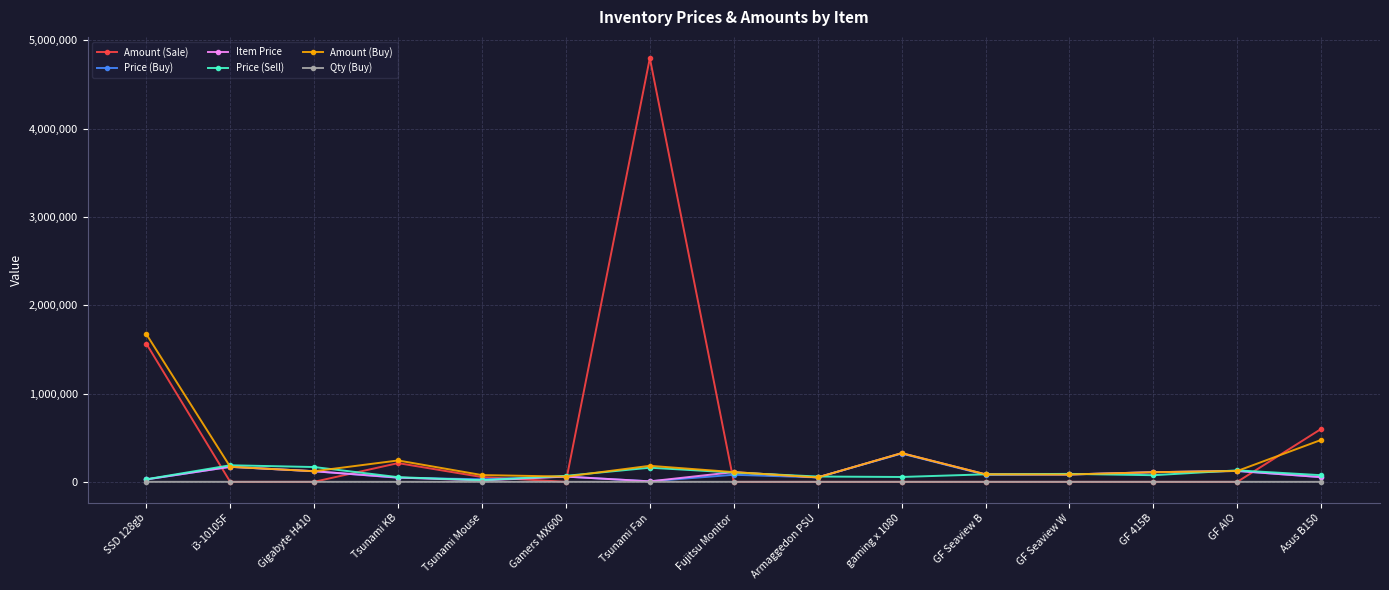

The value of Amount (Buy) at SSD 128gb is 2767364. True or false?

False